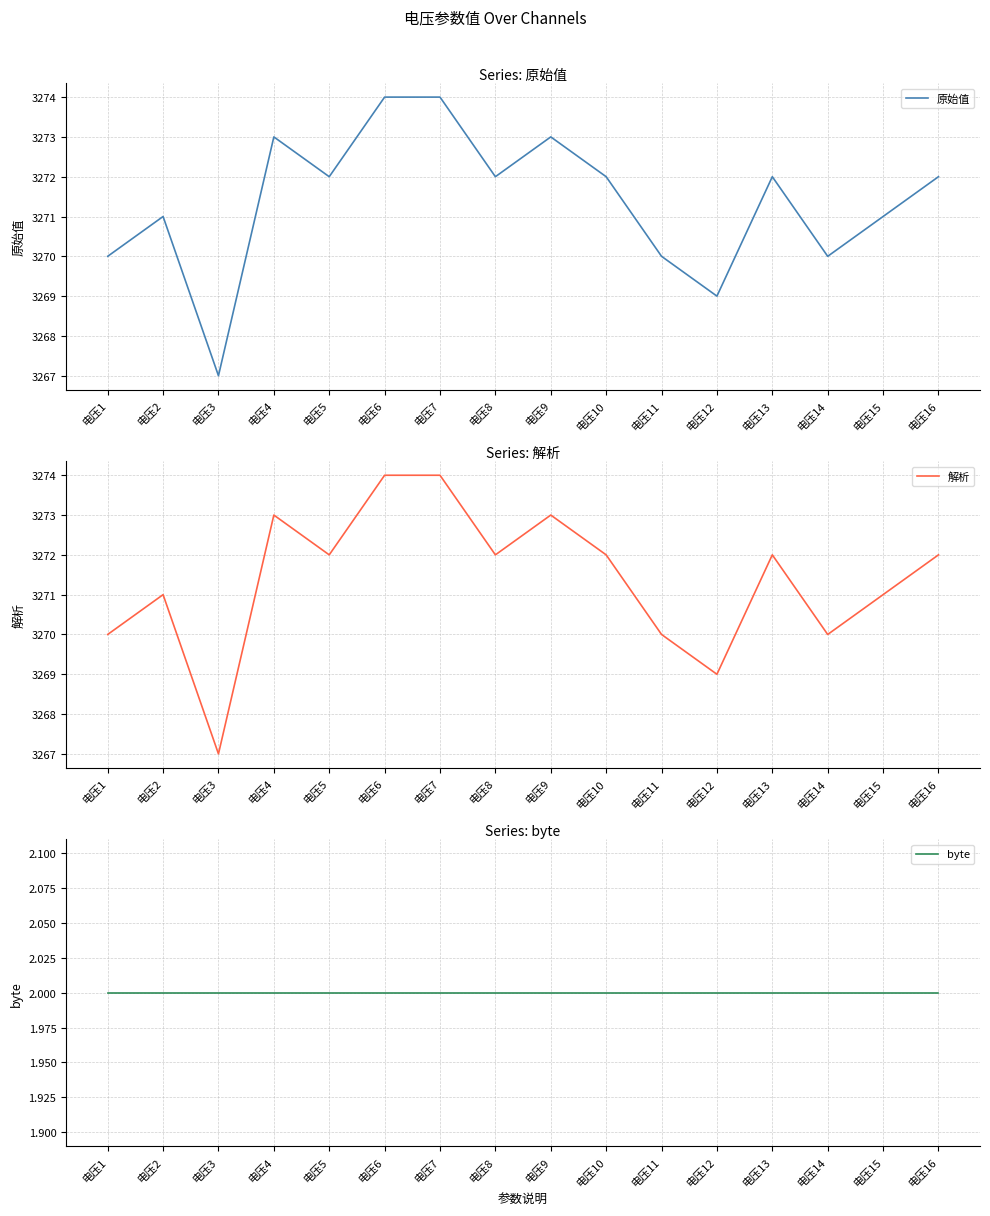

True or false: byte has a value of 0 at 电压5.

False